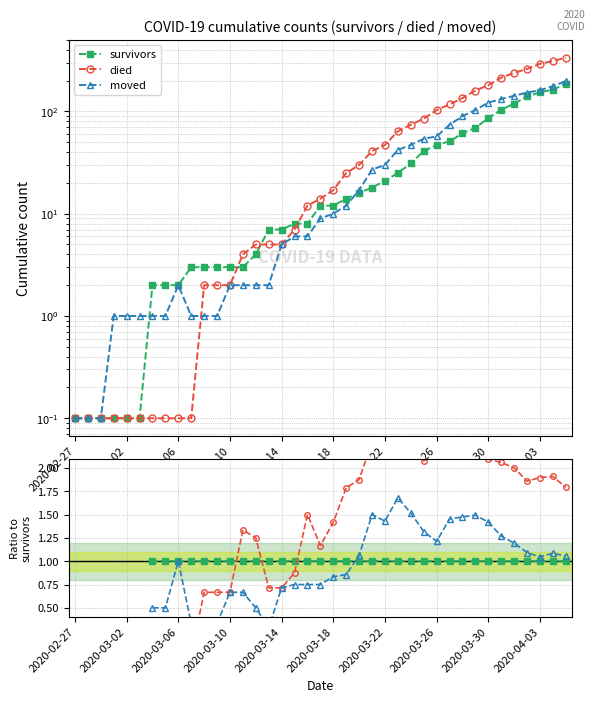

After their last crossing, which series has the higher values: died or survivors?

died